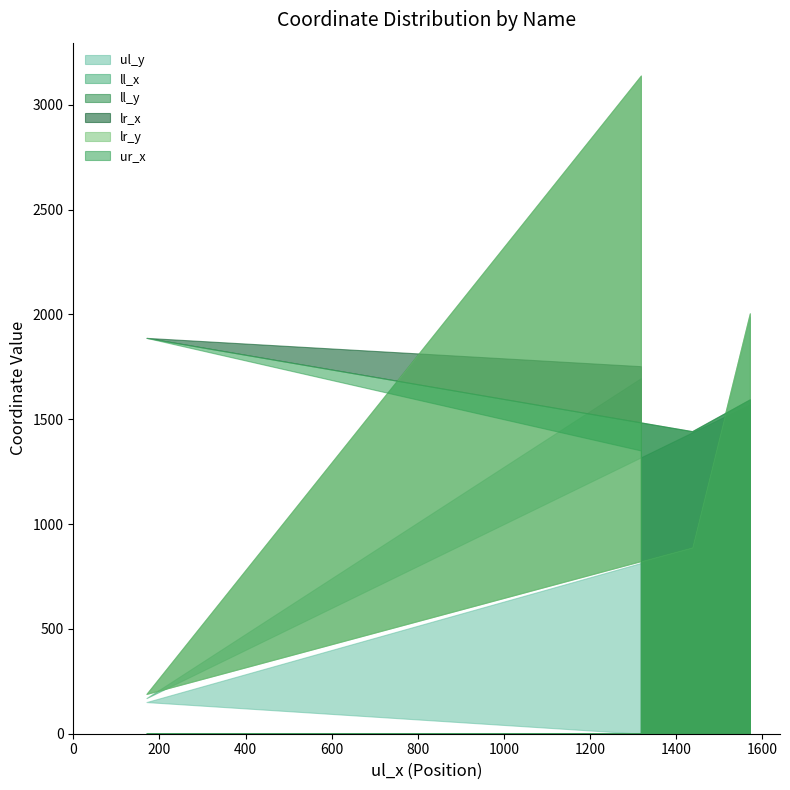

True or false: ll_y and ul_y cross at least once.

False